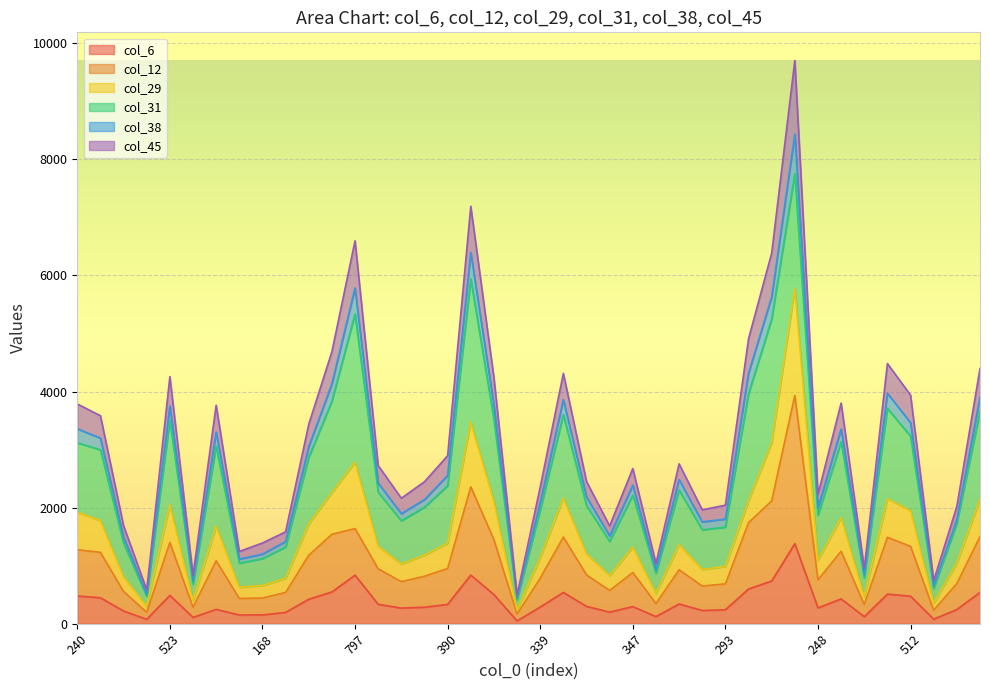

The value of col_6 at 797 is 836. True or false?

True